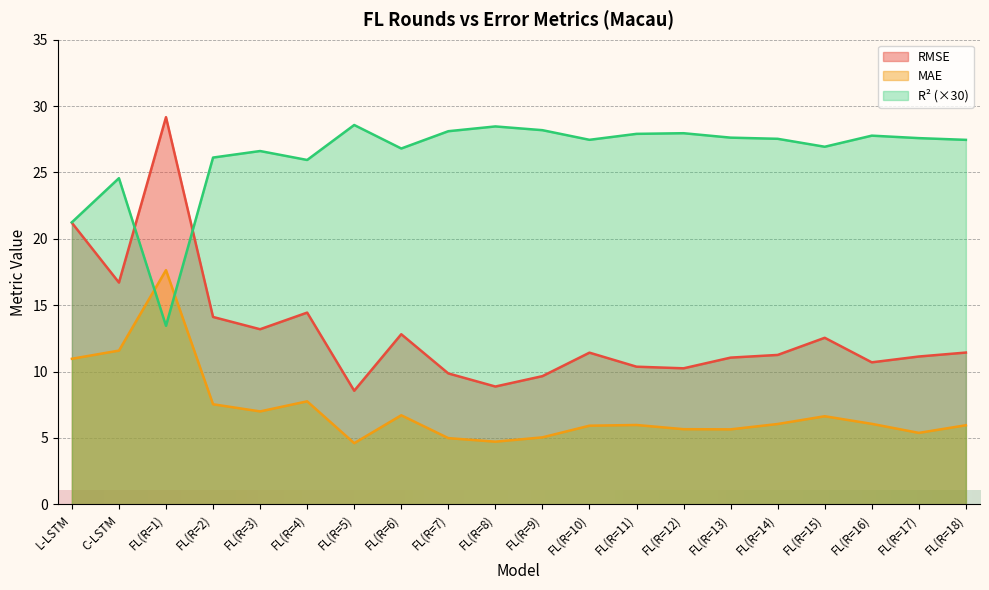

Which category has the highest value across all series?

FL(R=1)